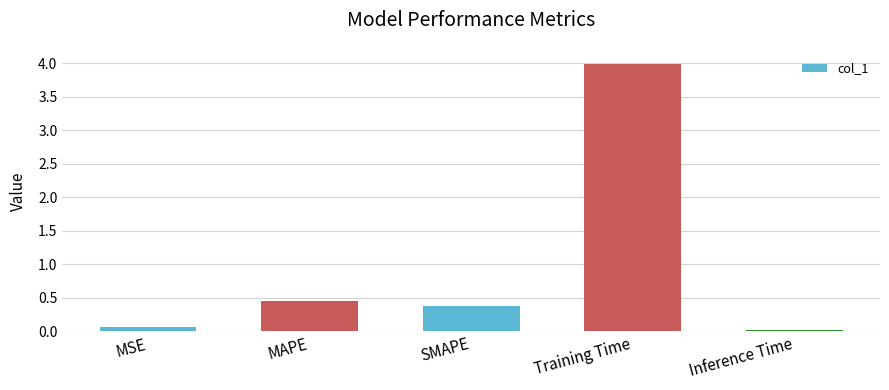

What is the difference between the second highest and minimum values?

0.4